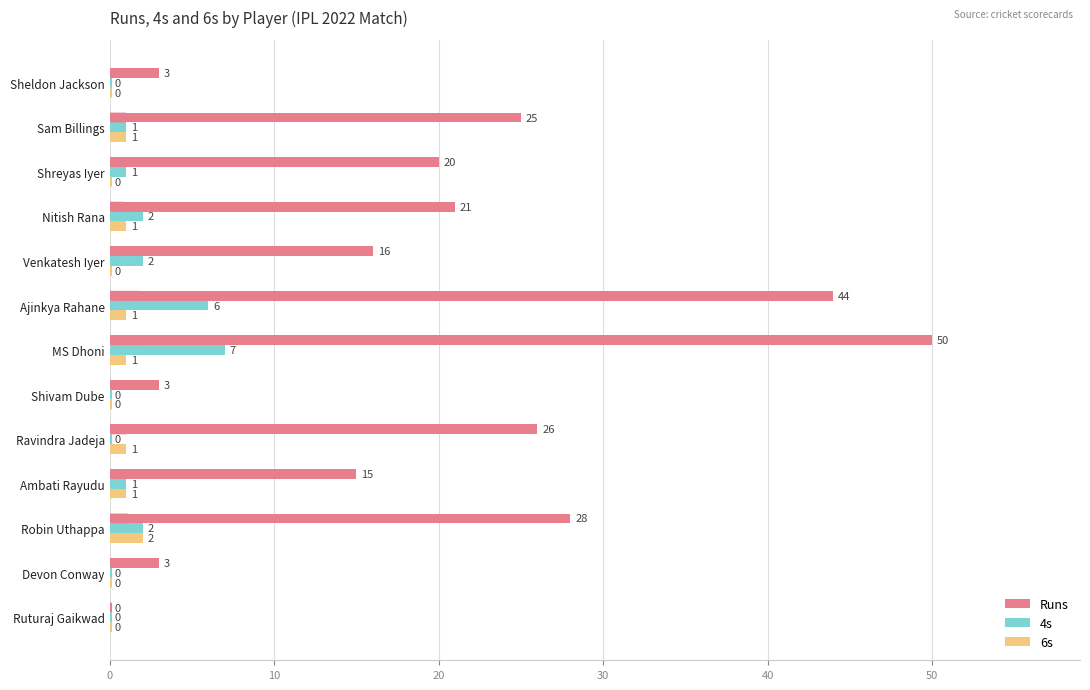

At which label is Runs closest to 25?

Sam Billings